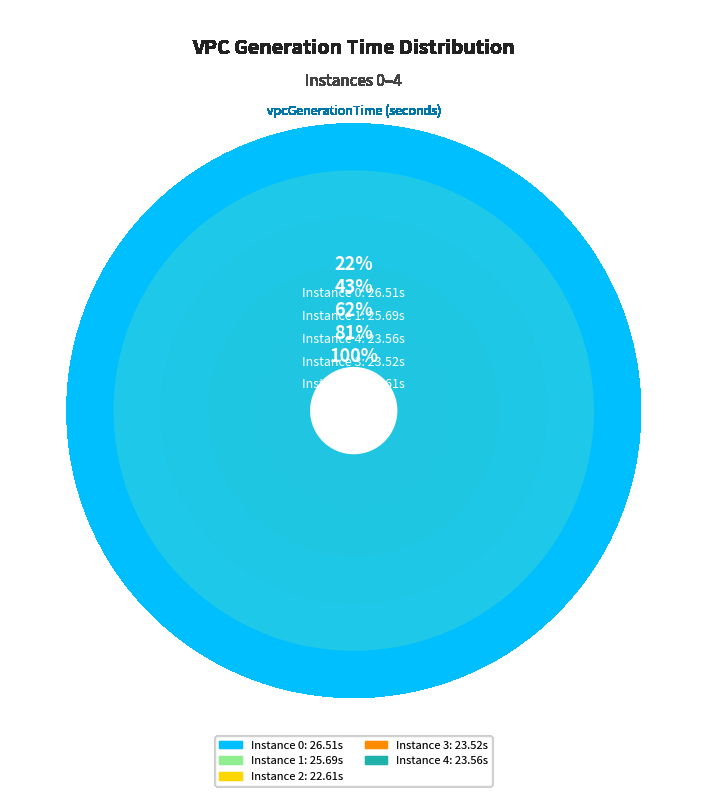

Do 4 and 3 together represent more than half of the pie?

No